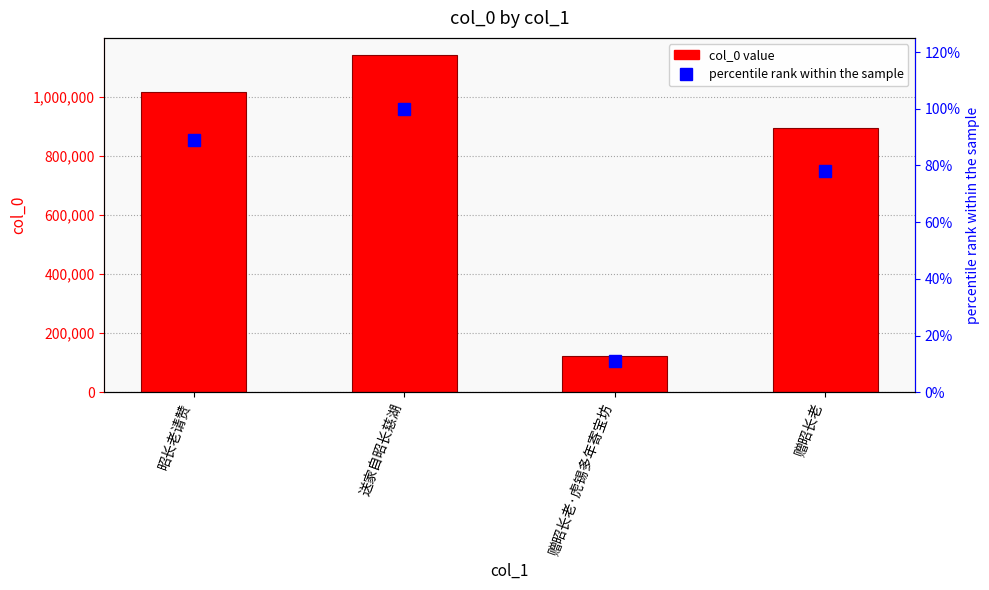

Which series has the largest total across all categories?

col_0